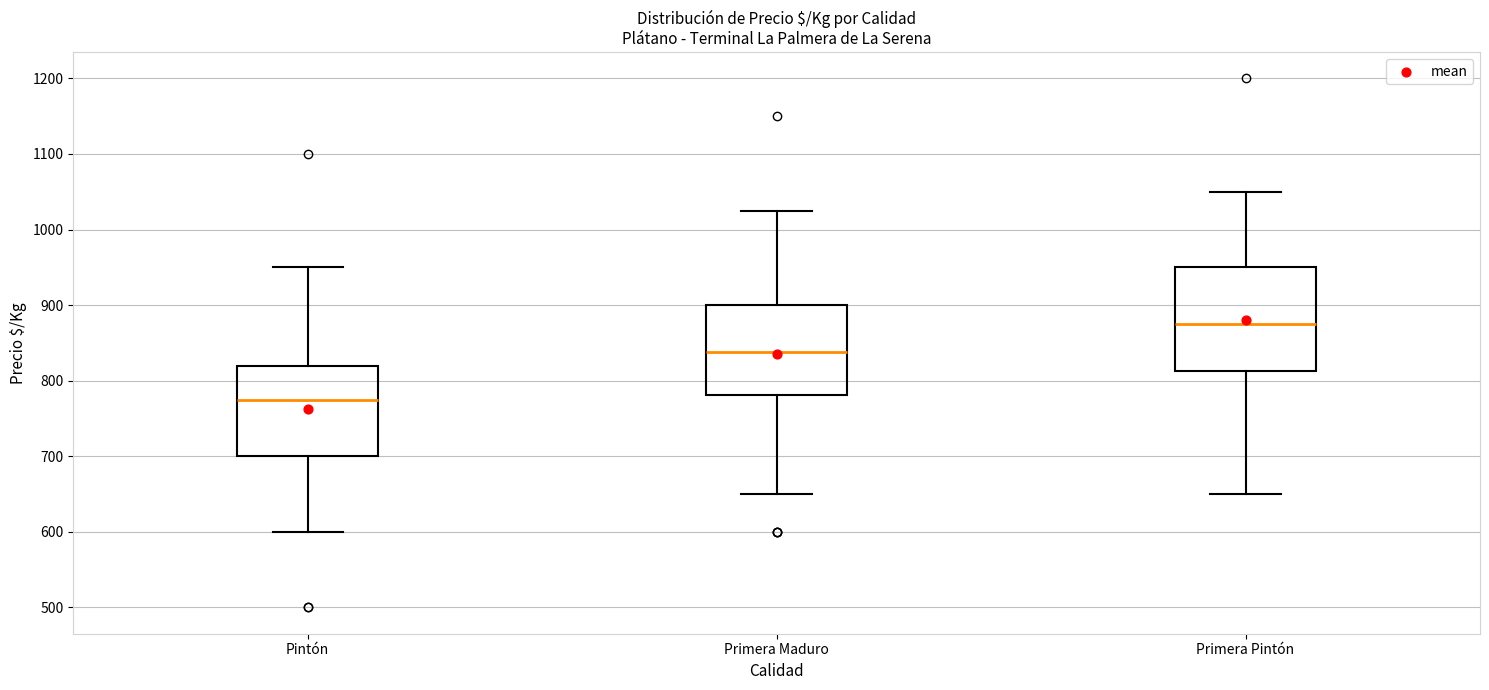

Reading left to right, transcribe this box plot: for each box, give where its median line is, the range the box spans, and where its two whiskers end, as read against the y-axis. The values are not printed on the chart, so give them approximately, as read against the axis.

Pintón: median 780, box 700 to 820, whiskers 600 to 950
Primera Maduro: median 840, box 780 to 900, whiskers 650 to 1030
Primera Pintón: median 880, box 810 to 950, whiskers 650 to 1050